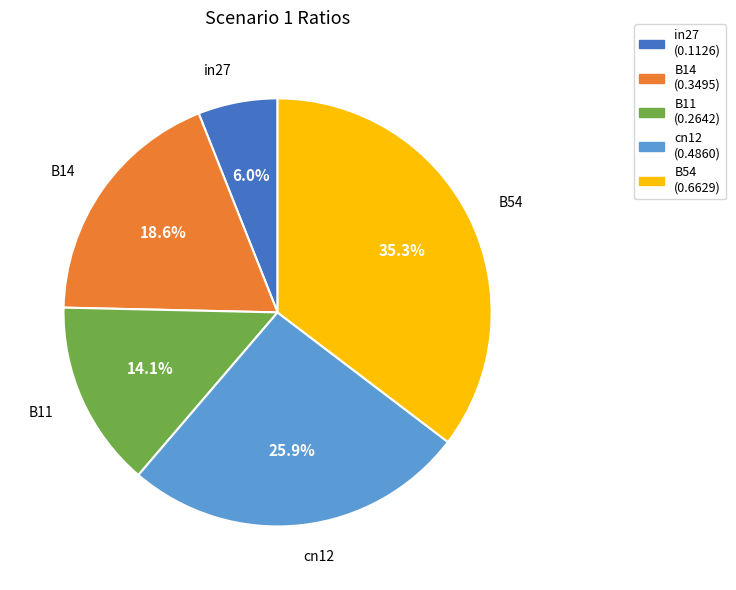

Between cn12 (0.4860) and B14 (0.3495), which is larger?

cn12 (0.4860)